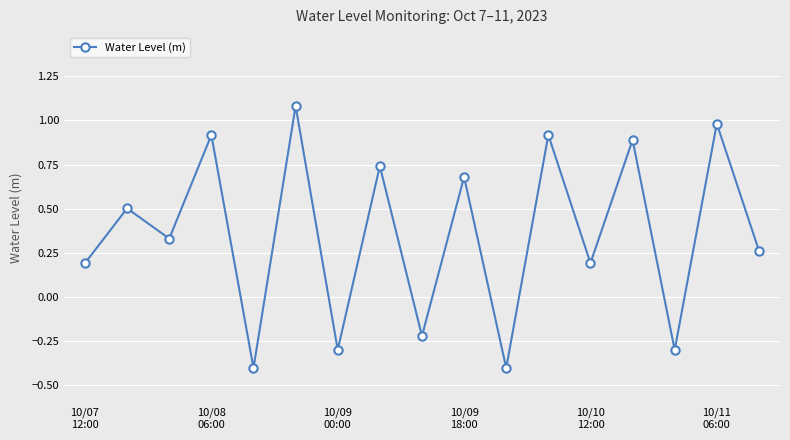

Count the number of categories in the chart.

17